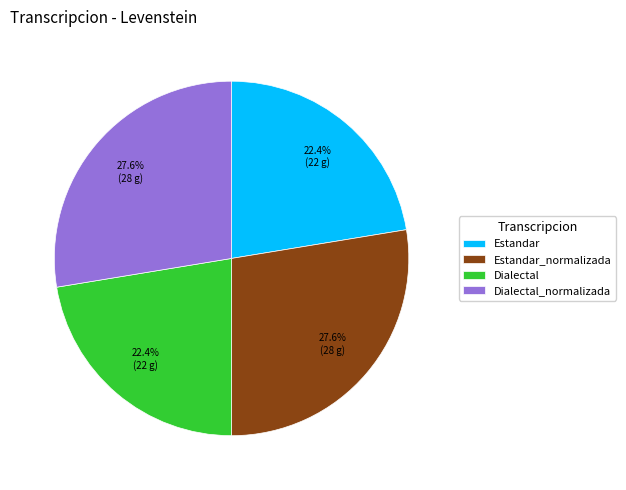

Count the number of slices in the pie.

4